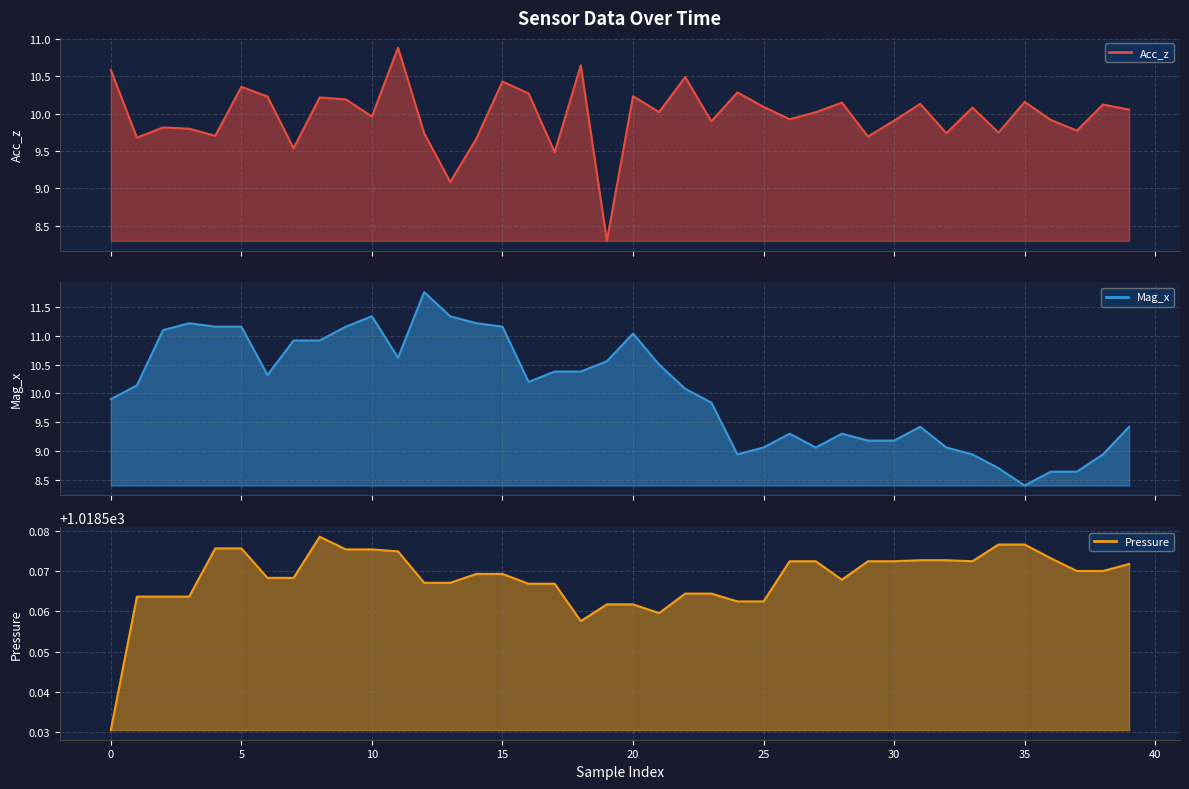

Which series has the largest range (max minus min)?

Mag_x line